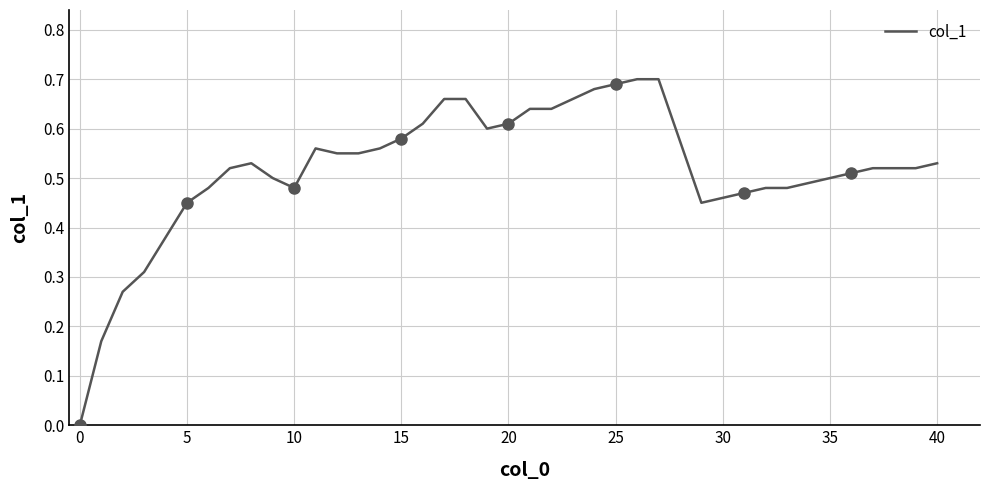

True or false: col_1 has a value of 0.5 at 35.

True